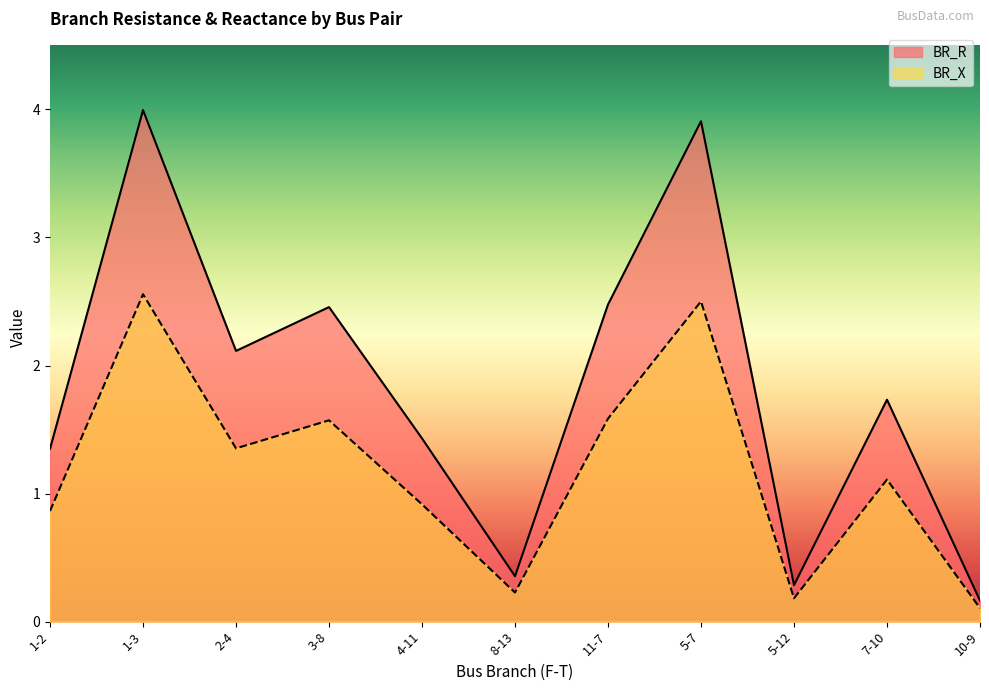

How many interior local valleys does the BR_R series have?

3